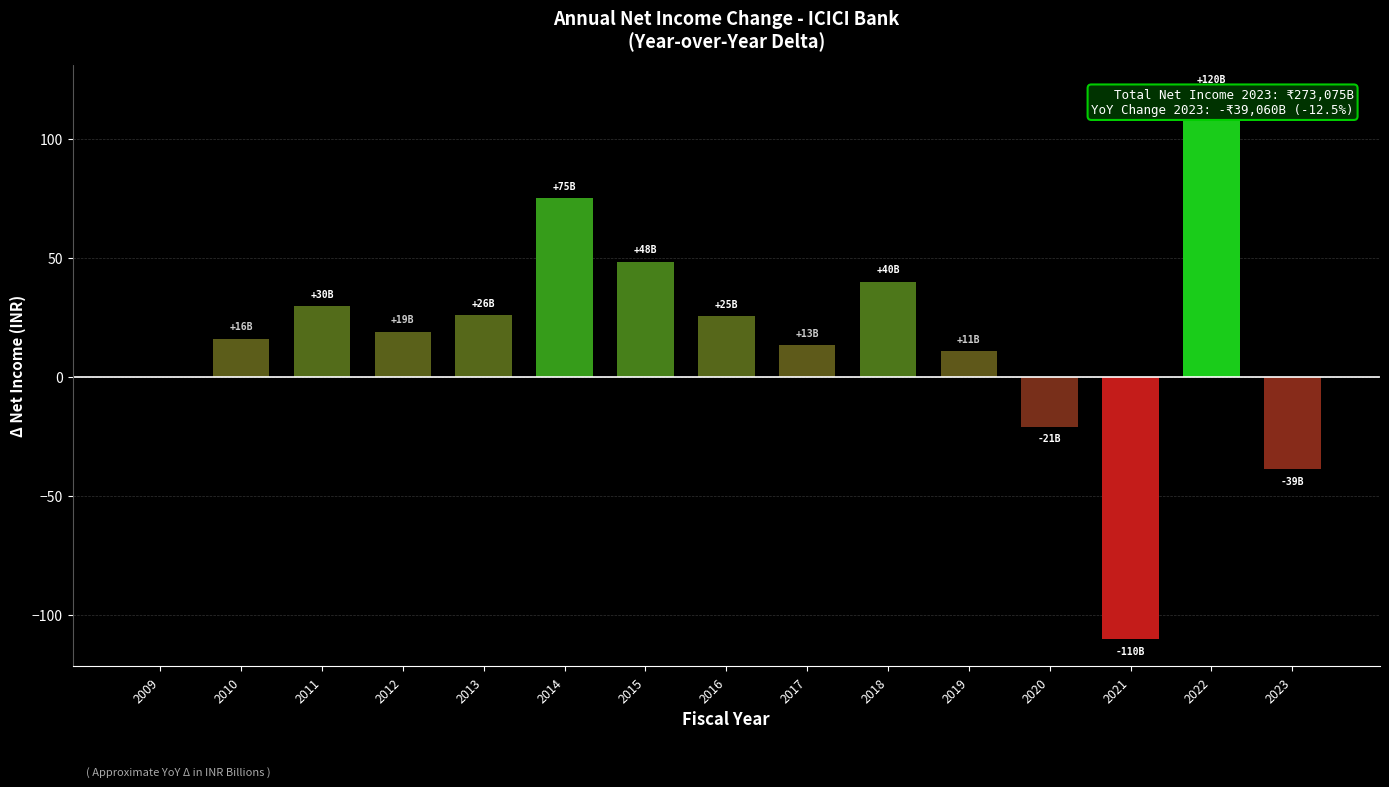

What is the sum of the values at 2020 and 2014?

53.8